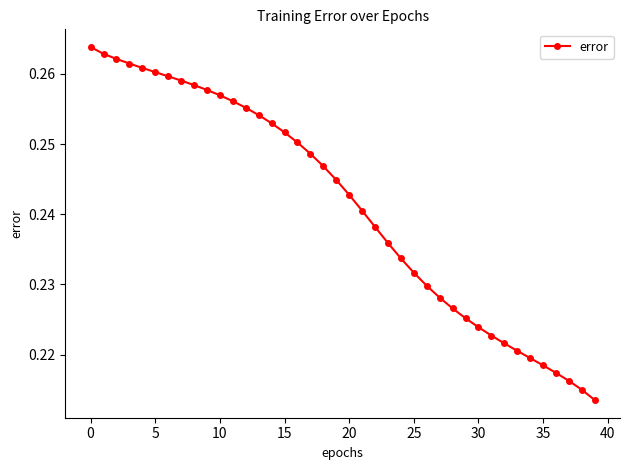

Count the values in the range 0 to 1.

40